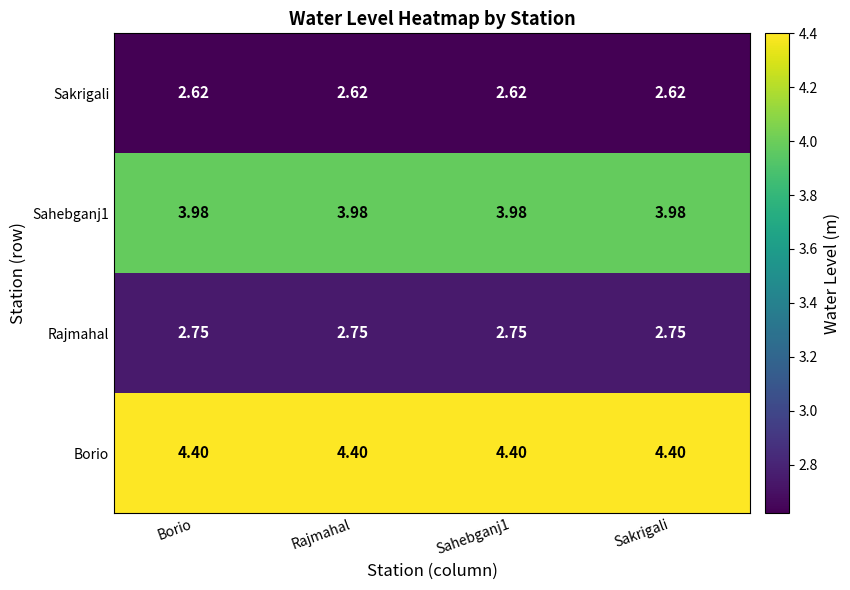

What is the spread (max minus min) of values at Borio?

1.8